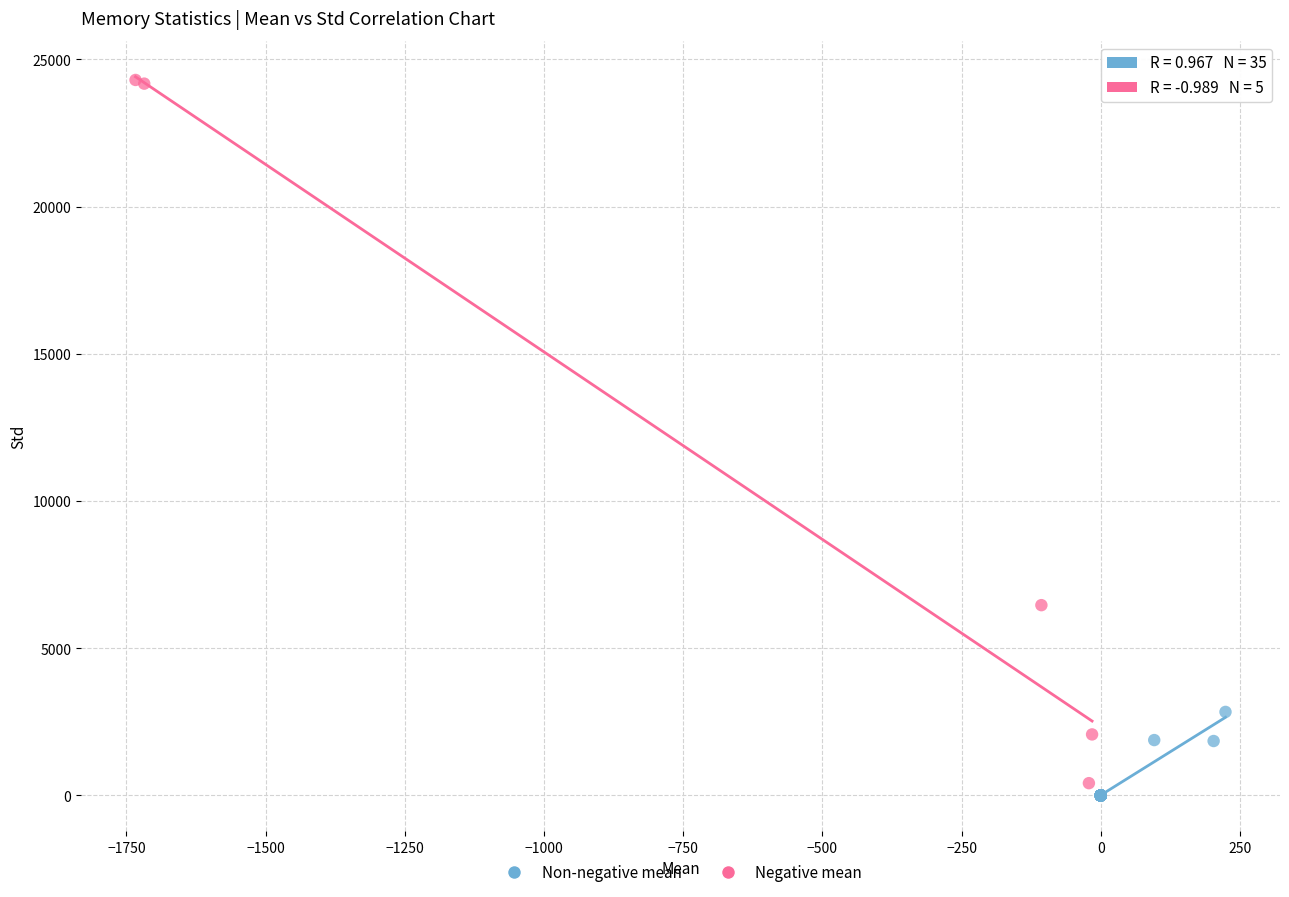

Which series contains the lowest Y value?

Non-negative mean